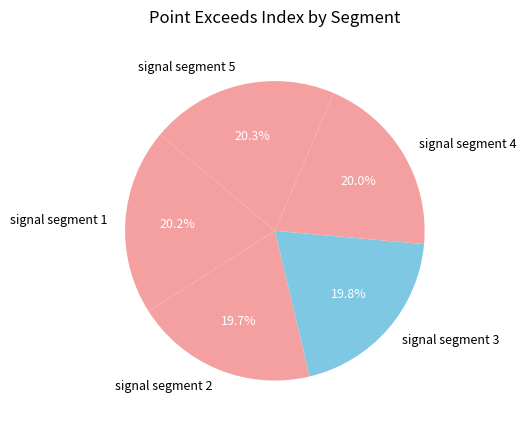

What percentage is NOT represented by signal segment 2?

80.3%